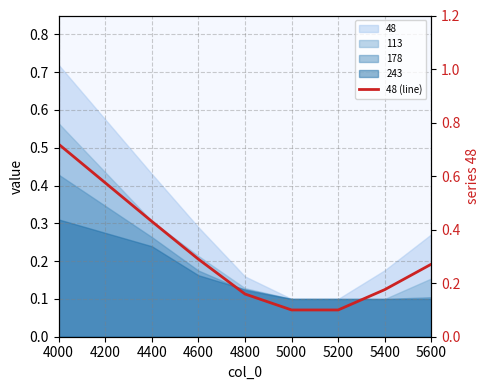

How many values are between 0 and 1?

8